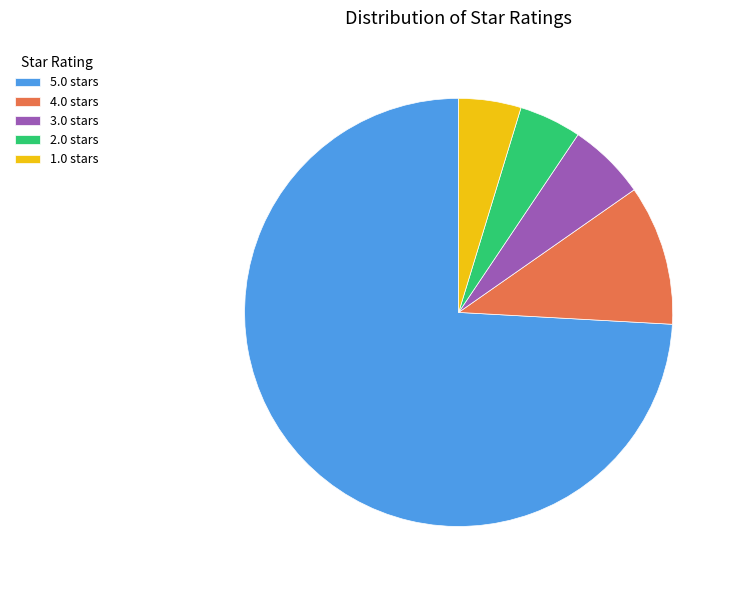

The 3.0 slice represents 15% of the pie. True or false?

False